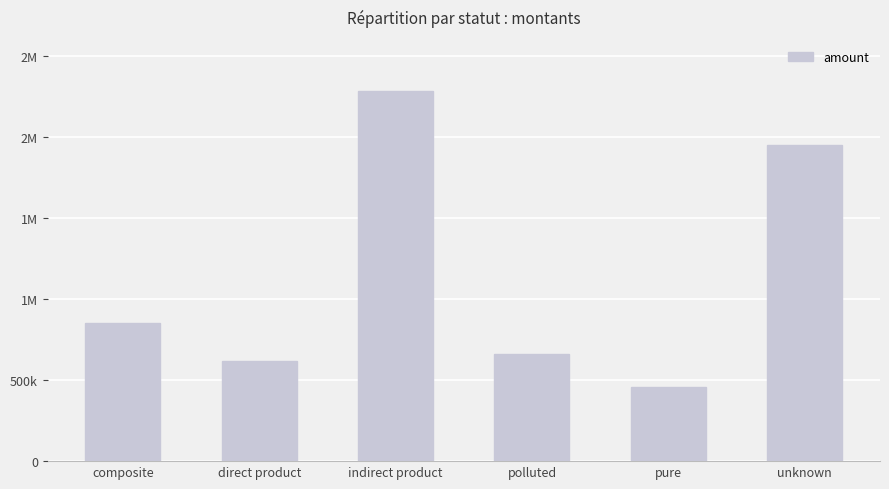

Reading left to right, extract all data points from this chart.

composite=850449.3	direct product=616719.0	indirect product=2283042.6	polluted=661363.7	pure=458641.9	unknown=1947529.6